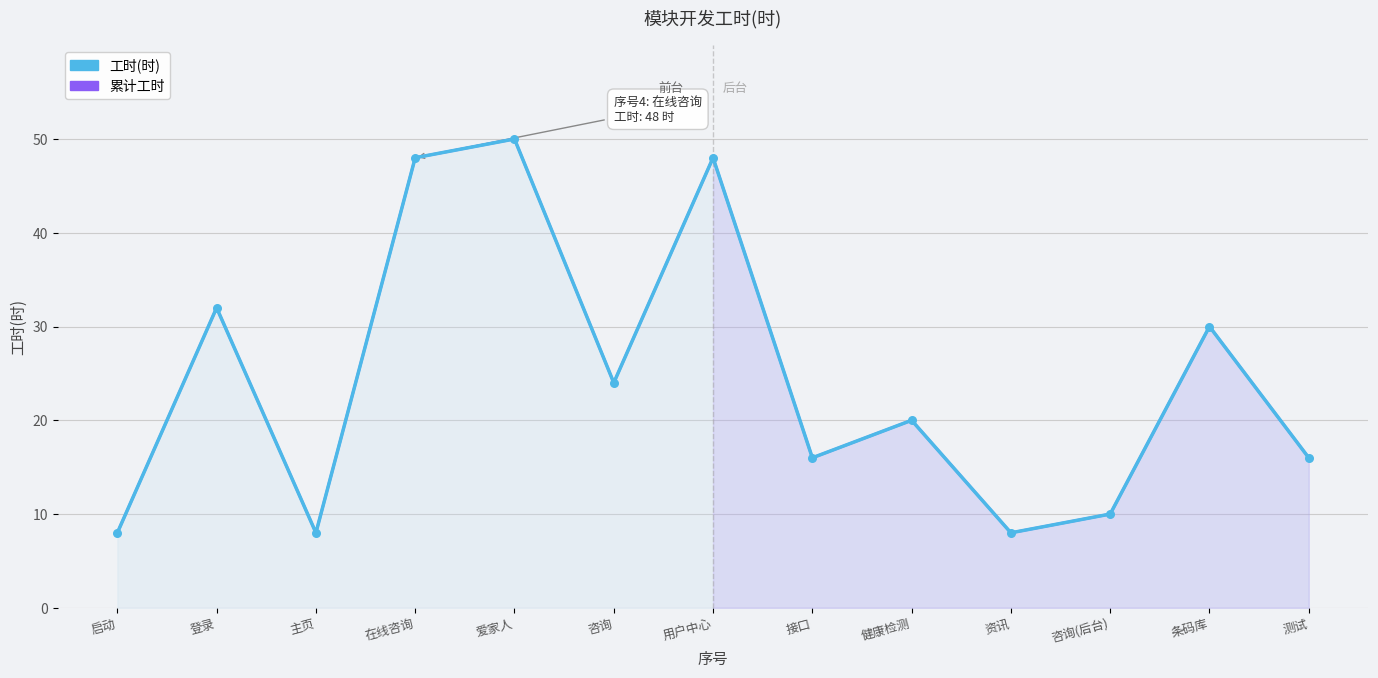

At how many categories does at least one series exceed 10?

9